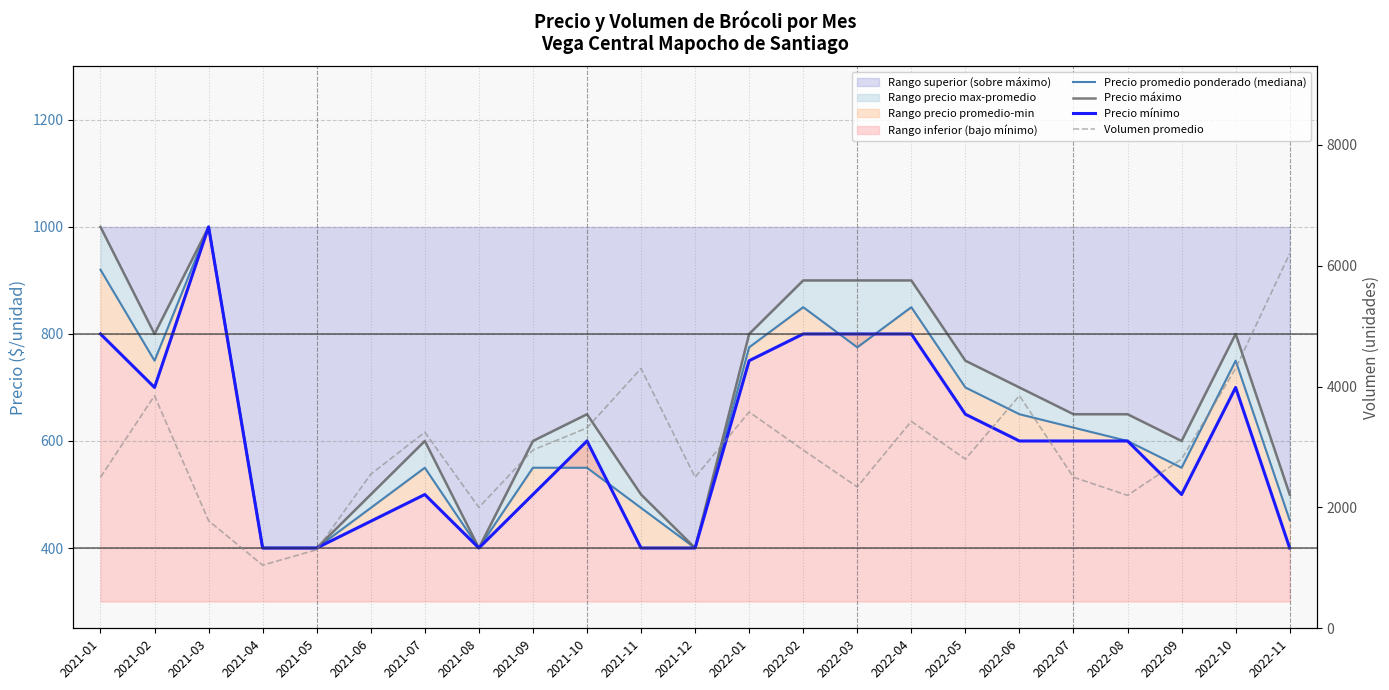

Is it true that Volumen promedio equals 4998 at 2021-09?

False